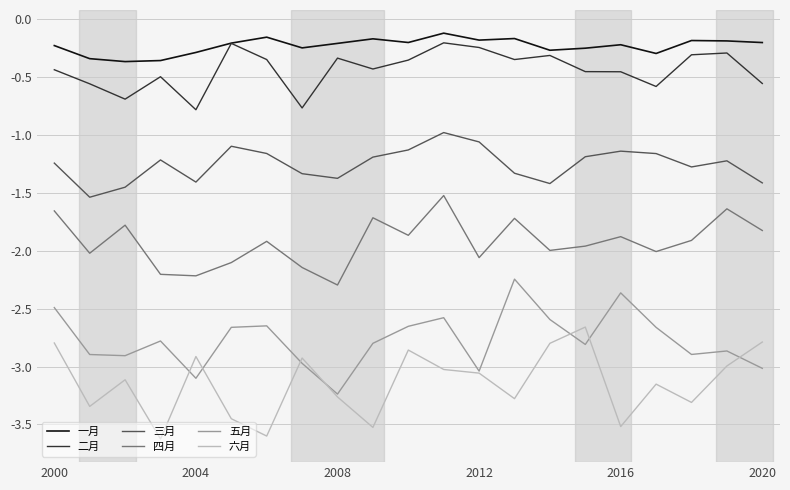

True or false: 四月 and 三月 intersect in this chart.

False